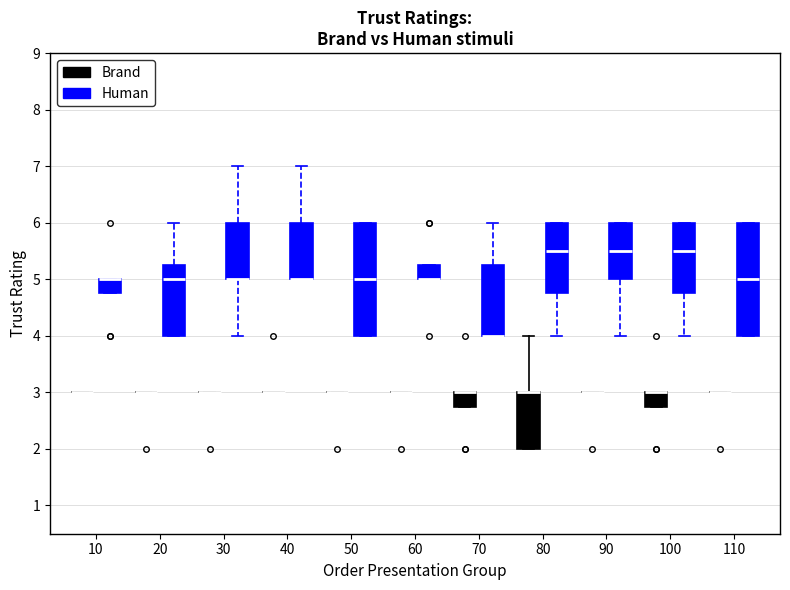

Reading left to right, transcribe this box plot: for each box, give where its median line is, the range the box spans, and where its two whiskers end, as read against the y-axis. The values are not printed on the chart, so give them approximately, as read against the axis.

10 (Brand): box collapsed to a line at 3.0, whiskers 3.0 to 3.0
10 (Human): median 5.0 (drawn on the box's upper edge), box 4.8 to 5.0, whiskers 4.8 to 5.0
20 (Brand): box collapsed to a line at 3.0, whiskers 3.0 to 3.0
20 (Human): median 5.0, box 4.0 to 5.3, whiskers 4.0 to 6.0
30 (Brand): box collapsed to a line at 3.0, whiskers 3.0 to 3.0
30 (Human): median 5.0 (drawn on the box's lower edge), box 5.0 to 6.0, whiskers 4.0 to 7.0
40 (Brand): box collapsed to a line at 3.0, whiskers 3.0 to 3.0
40 (Human): median 5.0 (drawn on the box's lower edge), box 5.0 to 6.0, whiskers 5.0 to 7.0
50 (Brand): box collapsed to a line at 3.0, whiskers 3.0 to 3.0
50 (Human): median 5.0, box 4.0 to 6.0, whiskers 4.0 to 6.0
60 (Brand): box collapsed to a line at 3.0, whiskers 3.0 to 3.0
60 (Human): median 5.0 (drawn on the box's lower edge), box 5.0 to 5.3, whiskers 5.0 to 5.3
70 (Brand): median 3.0 (drawn on the box's upper edge), box 2.8 to 3.0, whiskers 2.8 to 3.0
70 (Human): median 4.0 (drawn on the box's lower edge), box 4.0 to 5.3, whiskers 4.0 to 6.0
80 (Brand): median 3.0 (drawn on the box's upper edge), box 2.0 to 3.0, whiskers 2.0 to 4.0
80 (Human): median 5.5, box 4.8 to 6.0, whiskers 4.0 to 6.0
90 (Brand): box collapsed to a line at 3.0, whiskers 3.0 to 3.0
90 (Human): median 5.5, box 5.0 to 6.0, whiskers 4.0 to 6.0
100 (Brand): median 3.0 (drawn on the box's upper edge), box 2.8 to 3.0, whiskers 2.8 to 3.0
100 (Human): median 5.5, box 4.8 to 6.0, whiskers 4.0 to 6.0
110 (Brand): box collapsed to a line at 3.0, whiskers 3.0 to 3.0
110 (Human): median 5.0, box 4.0 to 6.0, whiskers 4.0 to 6.0